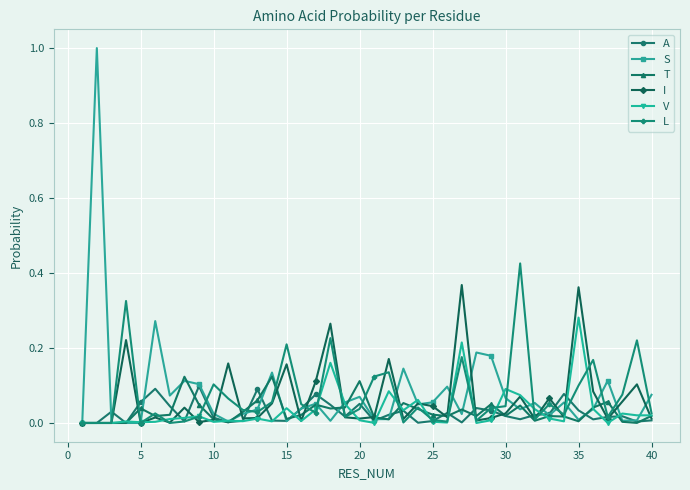

Which series has the largest range (max minus min)?

S